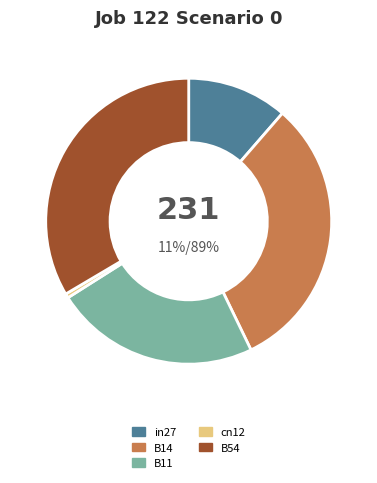

How many segments does this pie chart have?

5